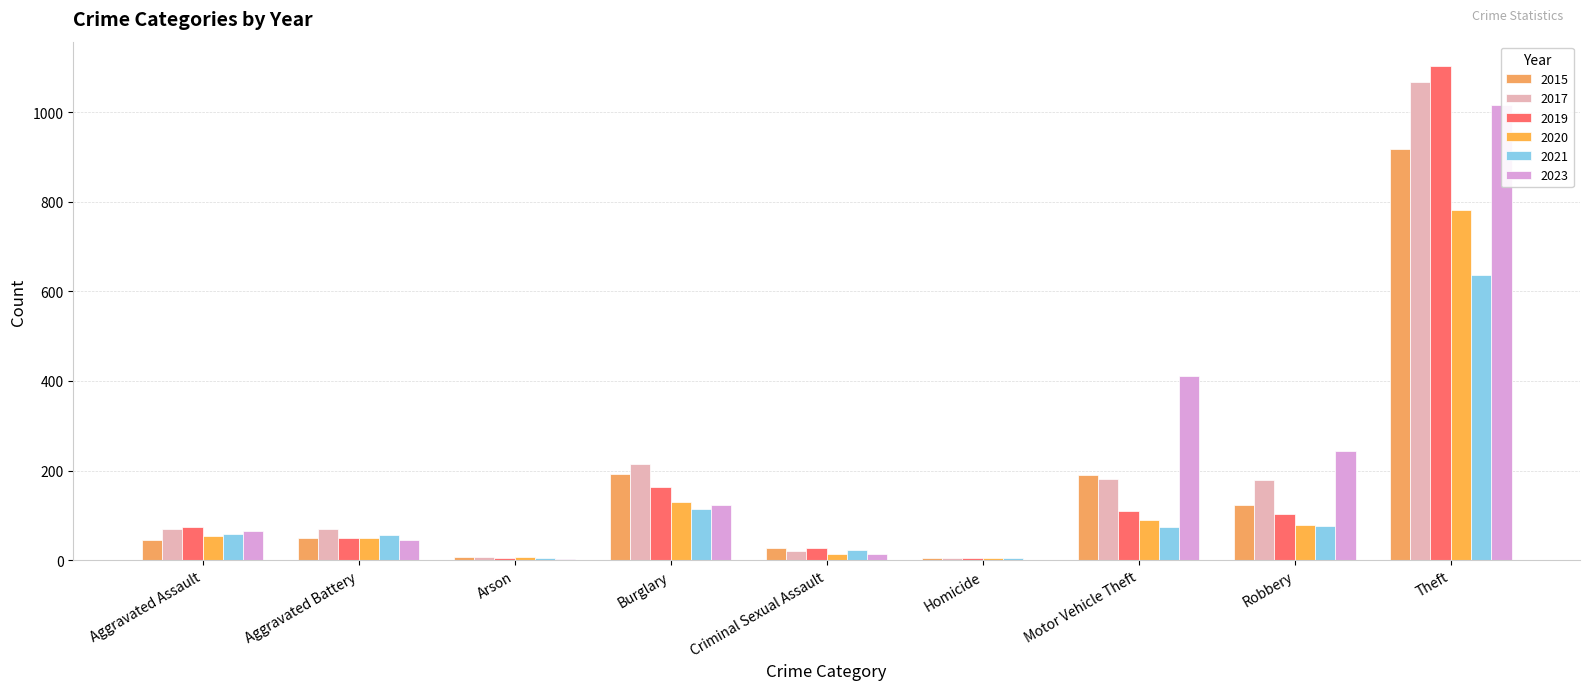

At Arson, list the series in order from largest to smallest.

2015, 2017, 2020, 2019, 2021, 2023